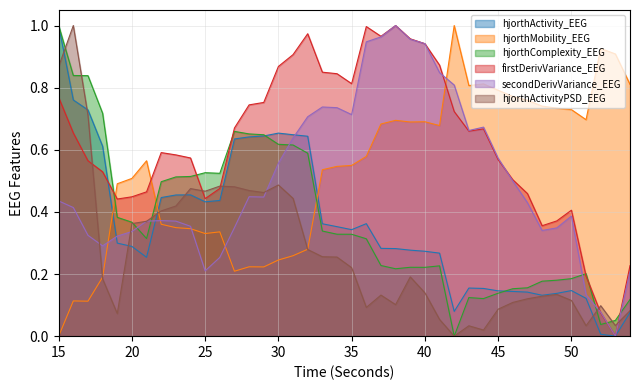

Reading left to right, transcribe all the data shown in this chart.

hjorthActivity_EEG: 1.0	0.8	0.7	0.6	0.3	0.3	0.3	0.4	0.5	0.5	0.4	0.4	0.6	0.6	0.6	0.7	0.6	0.6	0.4	0.4	0.3	0.4	0.3	0.3	0.3	0.3	0.3	0.1	0.2	0.2	0.1	0.1	0.1	0.1	0.1	0.1	0.1	0.0	0.0	0.1
hjorthMobility_EEG: 0.0	0.1	0.1	0.2	0.5	0.5	0.6	0.4	0.3	0.3	0.3	0.3	0.2	0.2	0.2	0.2	0.3	0.3	0.5	0.5	0.5	0.6	0.7	0.7	0.7	0.7	0.7	1.0	0.8	0.8	0.8	0.8	0.8	0.7	0.7	0.7	0.7	0.9	0.9	0.8
hjorthComplexity_EEG: 1.0	0.8	0.8	0.7	0.4	0.4	0.3	0.5	0.5	0.5	0.5	0.5	0.7	0.7	0.6	0.6	0.6	0.6	0.3	0.3	0.3	0.3	0.2	0.2	0.2	0.2	0.2	0.0	0.1	0.1	0.1	0.2	0.2	0.2	0.2	0.2	0.2	0.0	0.1	0.1
firstDerivVariance_EEG: 0.8	0.7	0.6	0.5	0.4	0.4	0.5	0.6	0.6	0.6	0.4	0.5	0.7	0.7	0.8	0.9	0.9	1.0	0.8	0.8	0.8	1.0	1.0	1.0	1.0	0.9	0.9	0.7	0.7	0.7	0.6	0.5	0.5	0.4	0.4	0.4	0.2	0.1	0.0	0.2
secondDerivVariance_EEG: 0.4	0.4	0.3	0.3	0.3	0.3	0.4	0.4	0.4	0.4	0.2	0.3	0.3	0.4	0.4	0.6	0.6	0.7	0.7	0.7	0.7	0.9	1.0	1.0	1.0	0.9	0.8	0.8	0.7	0.7	0.6	0.5	0.4	0.3	0.3	0.4	0.1	0.1	0.0	0.2
hjorthActivityPSD_EEG: 0.9	1.0	0.7	0.2	0.1	0.4	0.4	0.4	0.4	0.5	0.5	0.5	0.5	0.5	0.5	0.5	0.4	0.3	0.3	0.3	0.2	0.1	0.1	0.1	0.2	0.1	0.1	0.0	0.0	0.0	0.1	0.1	0.1	0.1	0.1	0.1	0.0	0.1	0.0	0.1